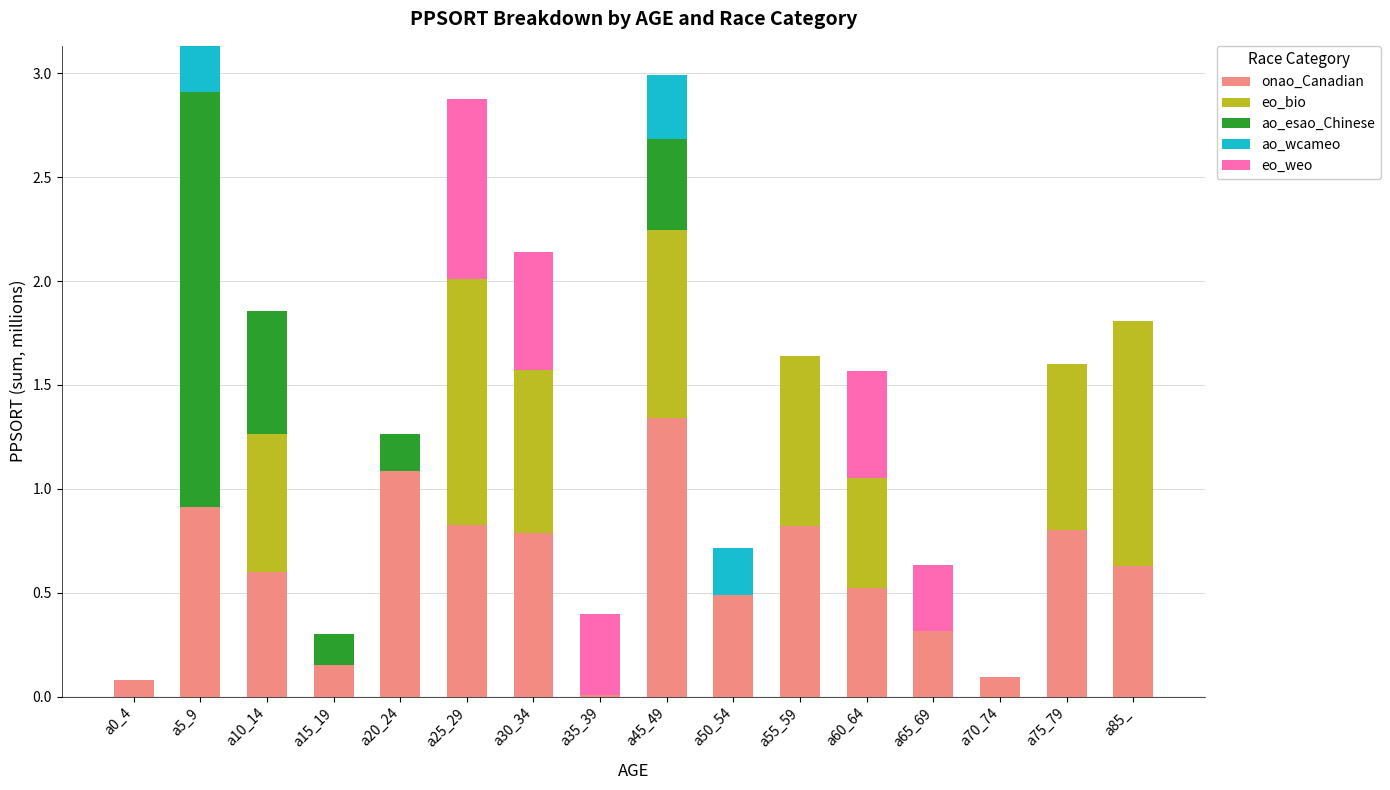

At which label does onao_Canadian reach its peak?

a45_49